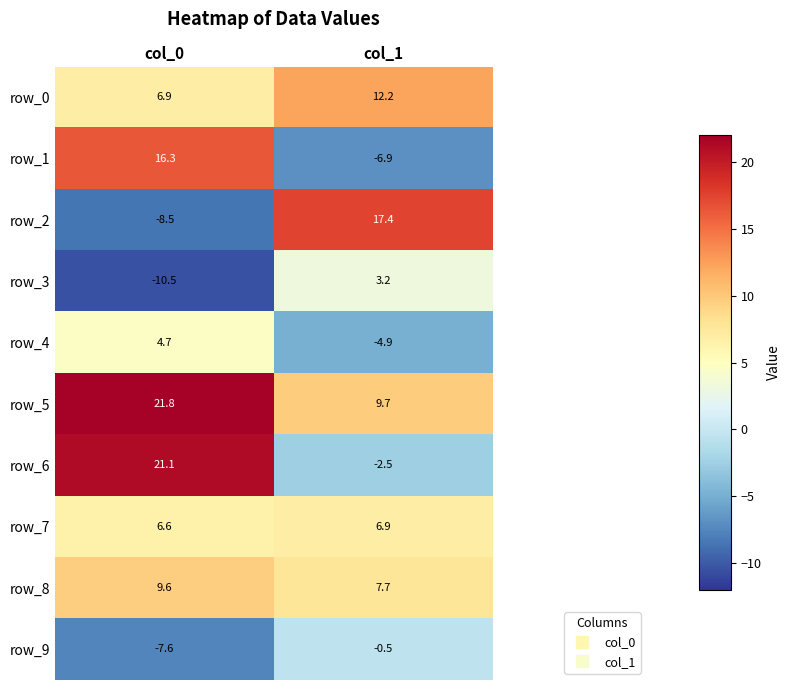

At which label does row_8 first exceed 9?

col_0